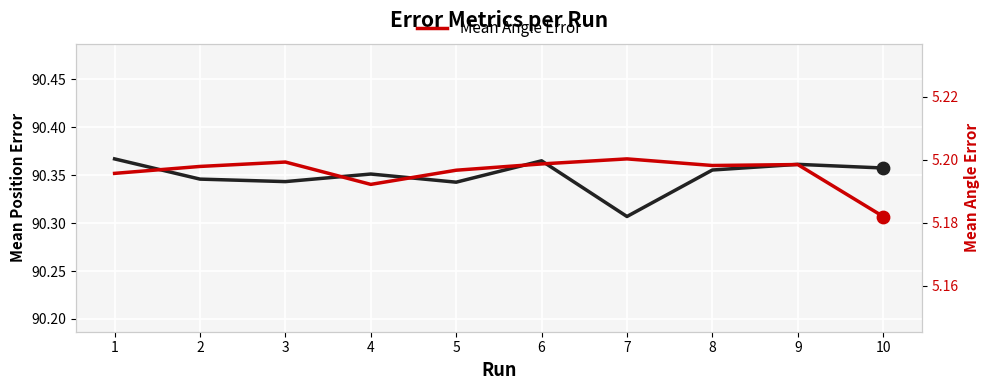

Which series has the largest total across all categories?

Mean Position Error